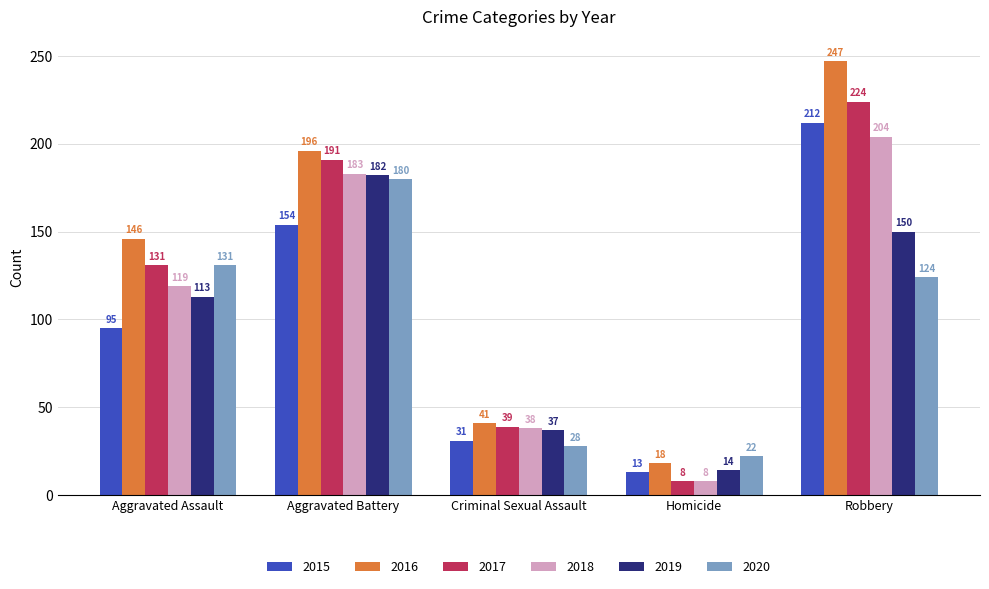

Reading left to right, what are all the values shown in this chart?

2015: Aggravated Assault=95	Aggravated Battery=154	Criminal Sexual Assault=31	Homicide=13	Robbery=212
2016: Aggravated Assault=146	Aggravated Battery=196	Criminal Sexual Assault=41	Homicide=18	Robbery=247
2017: Aggravated Assault=131	Aggravated Battery=191	Criminal Sexual Assault=39	Homicide=8	Robbery=224
2018: Aggravated Assault=119	Aggravated Battery=183	Criminal Sexual Assault=38	Homicide=8	Robbery=204
2019: Aggravated Assault=113	Aggravated Battery=182	Criminal Sexual Assault=37	Homicide=14	Robbery=150
2020: Aggravated Assault=131	Aggravated Battery=180	Criminal Sexual Assault=28	Homicide=22	Robbery=124